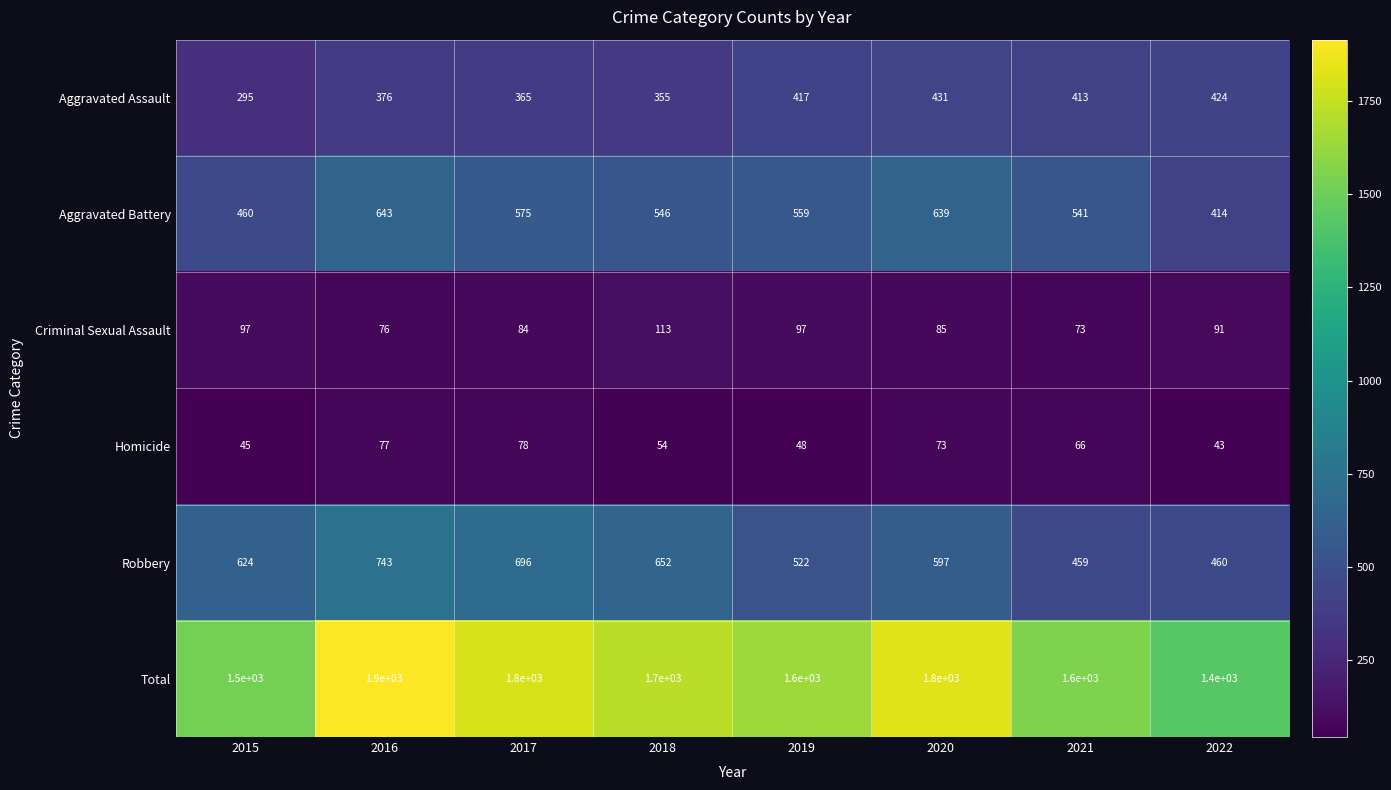

Is the value of Criminal Sexual Assault at 2019 greater than the value of Aggravated Battery at 2015?

No